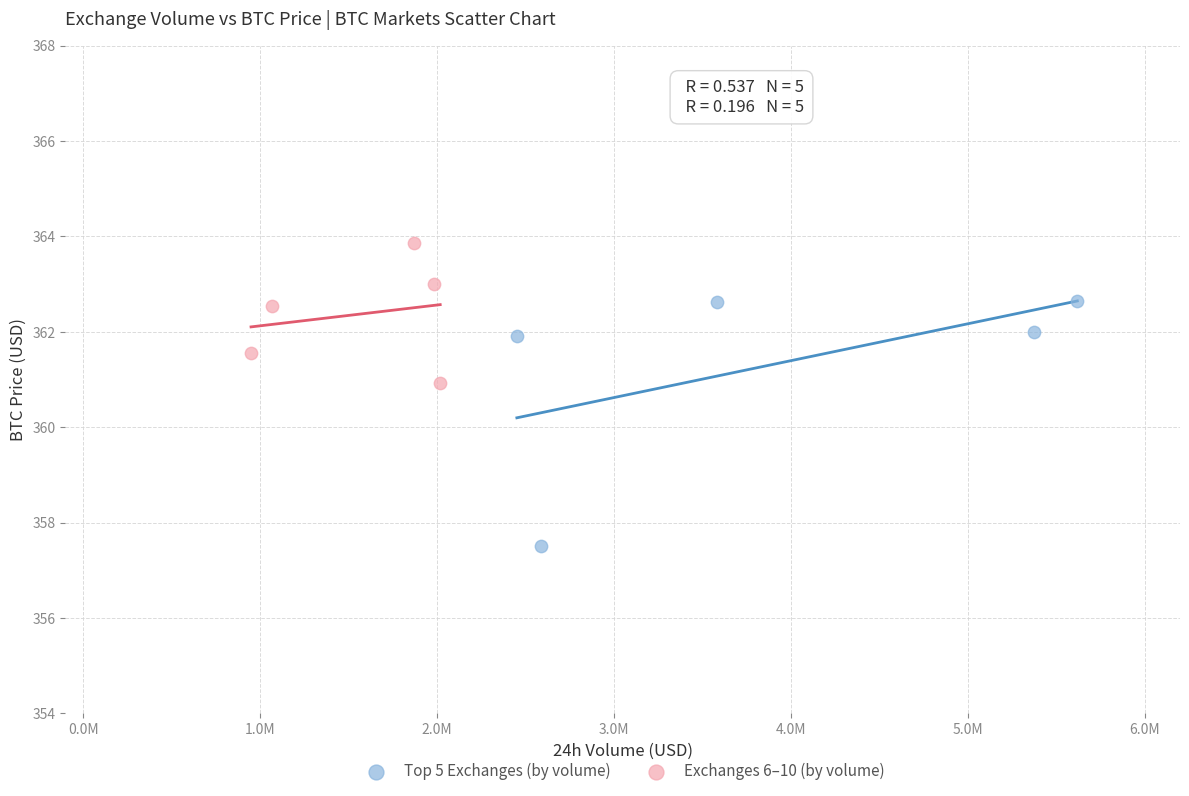

Which series contains the lowest Y value?

Top 5 Exchanges (by volume)